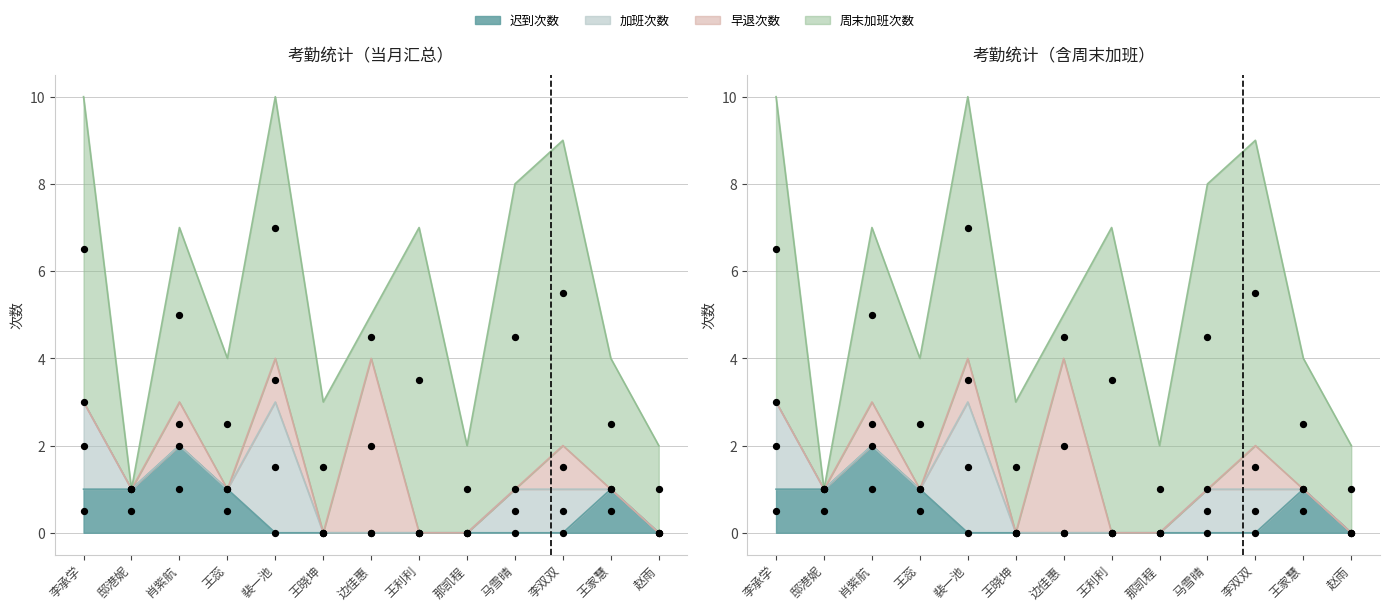

At how many categories does at least one series exceed 2?

10